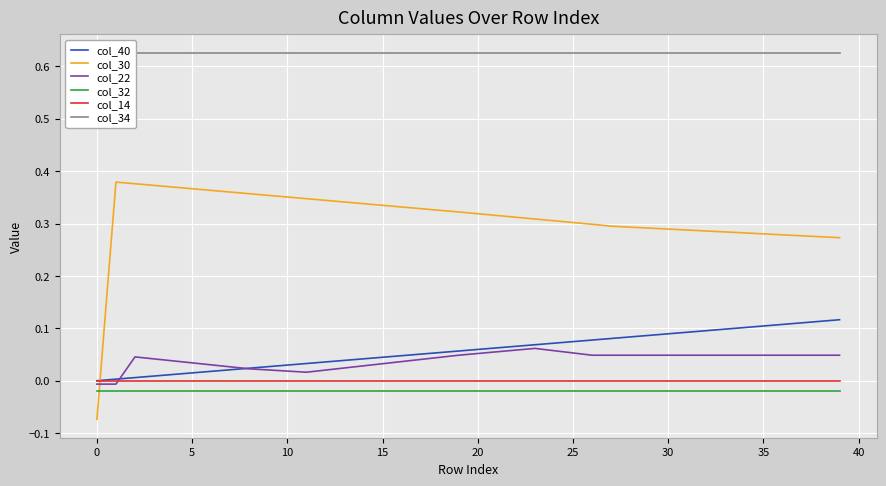

Which series has the largest total across all categories?

col_34